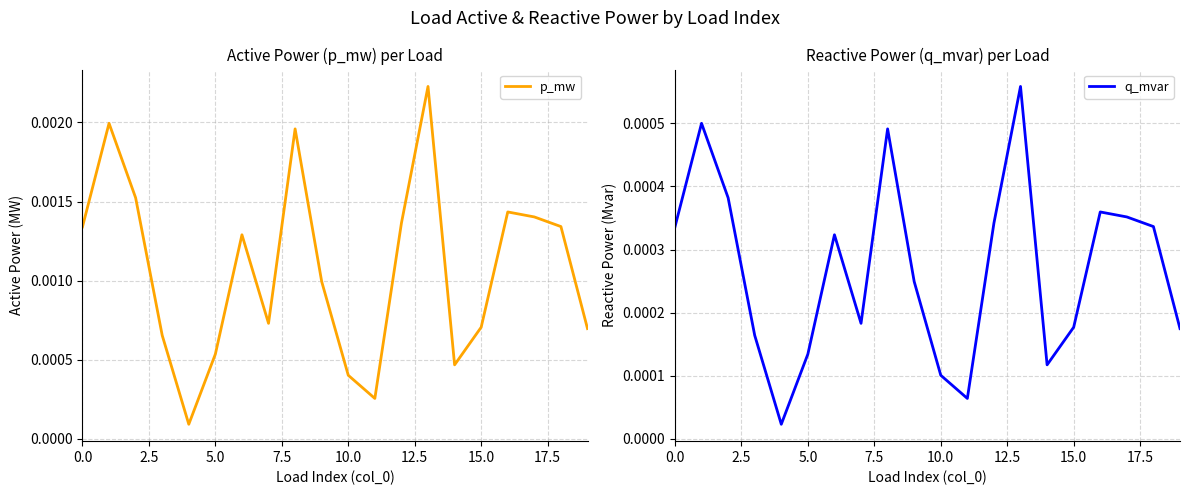

True or false: q_mvar and p_mw intersect in this chart.

False